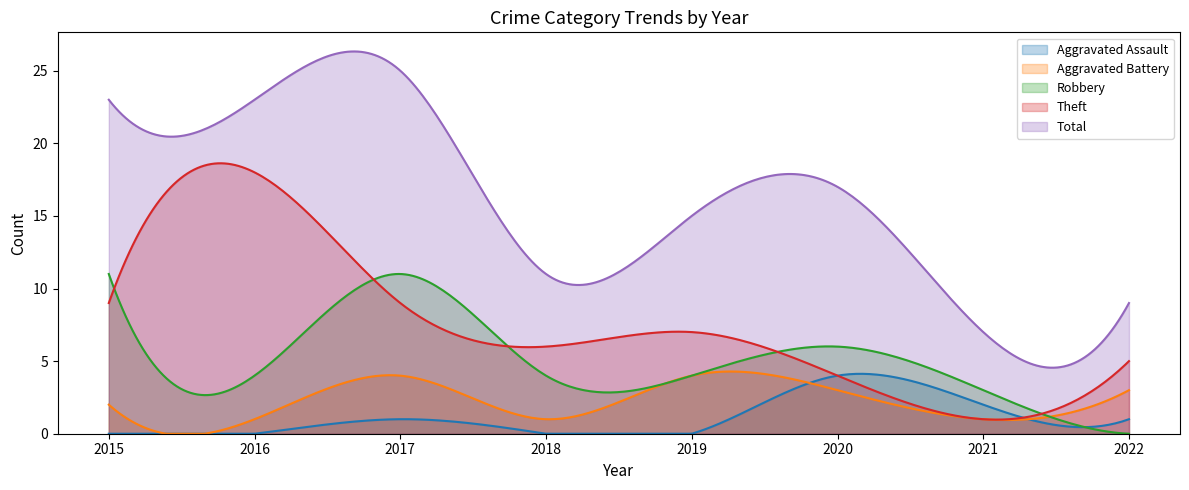

Reading right to left, extract all data points from this chart.

Aggravated Assault: 2022=1	2021=2	2020=4	2019=0	2018=0	2017=1	2016=0	2015=0
Aggravated Battery: 2022=3	2021=1	2020=3	2019=4	2018=1	2017=4	2016=1	2015=2
Robbery: 2022=0	2021=3	2020=6	2019=4	2018=4	2017=11	2016=4	2015=11
Theft: 2022=5	2021=1	2020=4	2019=7	2018=6	2017=9	2016=18	2015=9
Total: 2022=9	2021=7	2020=17	2019=15	2018=11	2017=25	2016=23	2015=23